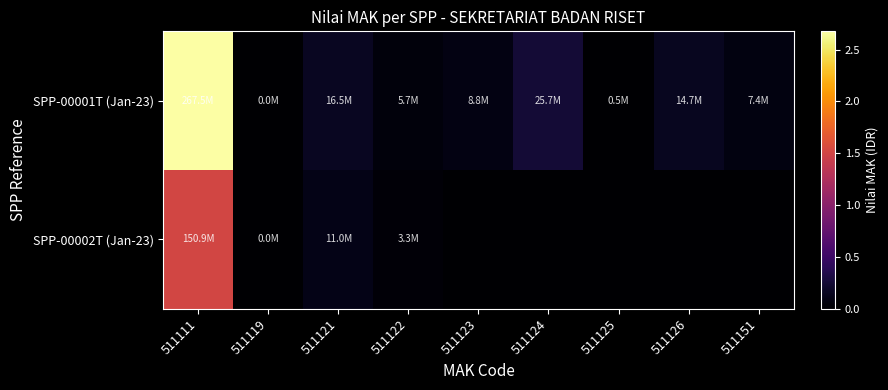

Between 511151 and 511122, which is larger?

511151